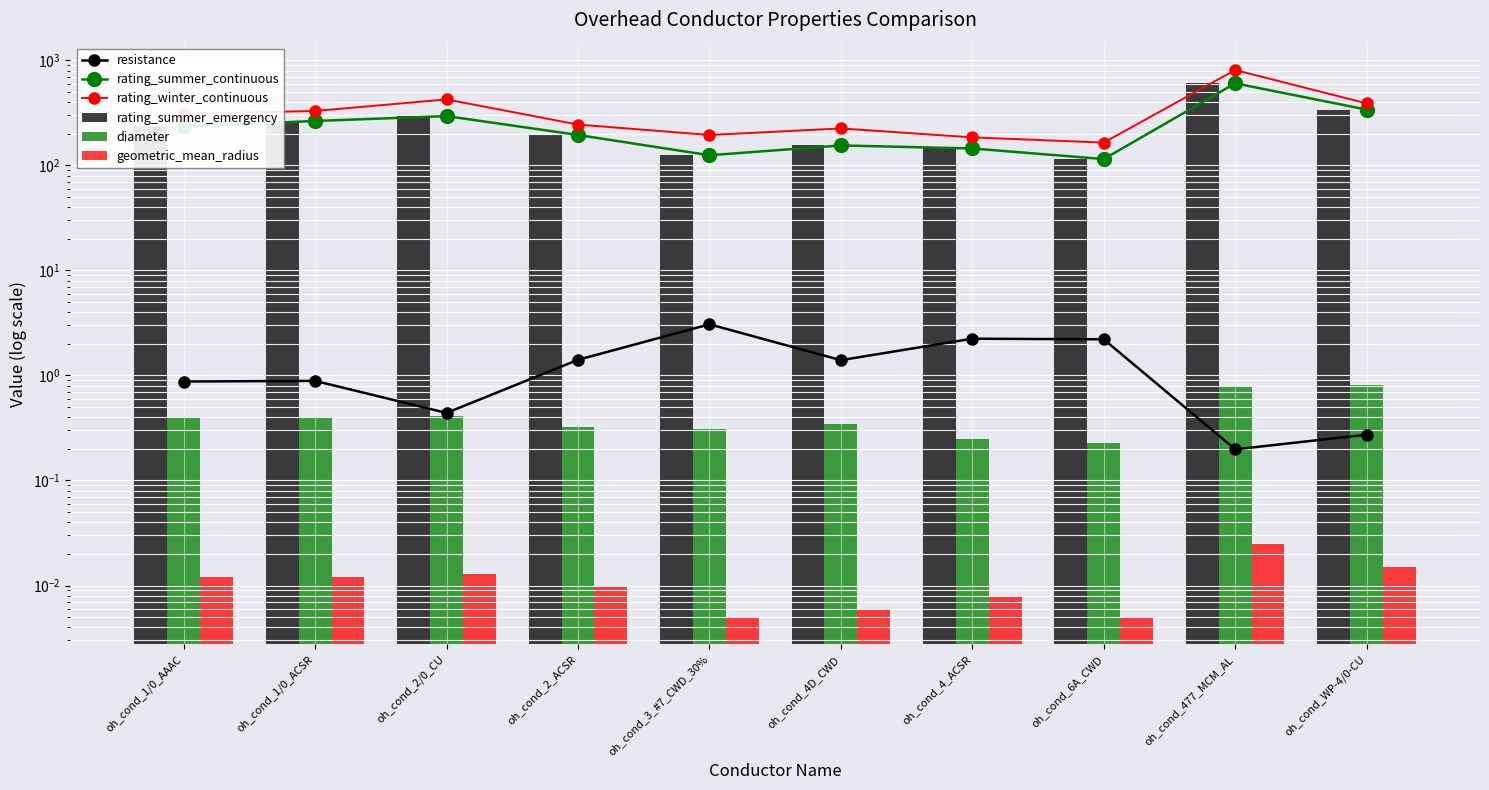

Which series has the largest range (max minus min)?

rating_winter_continuous